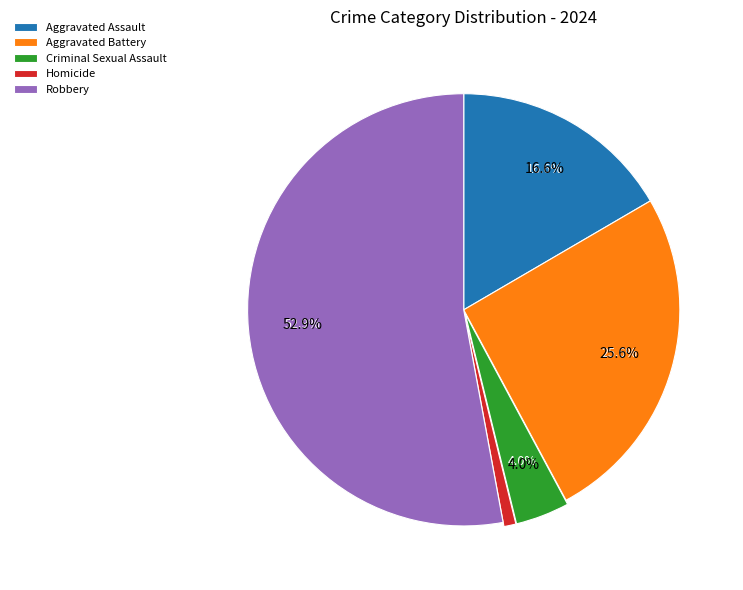

To the nearest percent, what is the difference between the Aggravated Assault and Aggravated Battery slice percentages?

9%